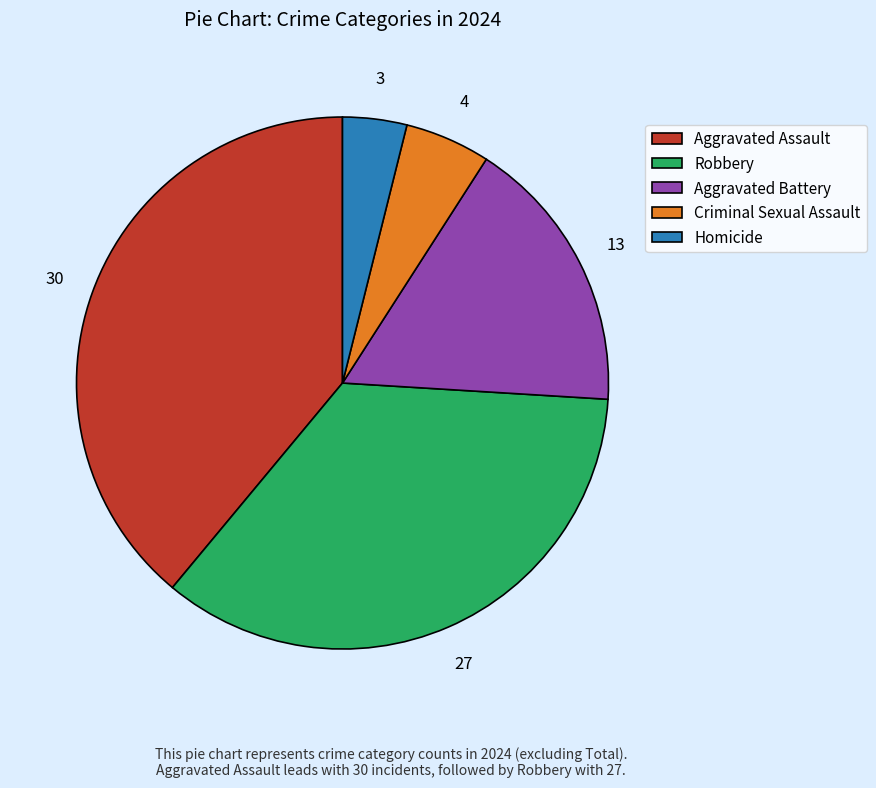

The Aggravated Battery slice represents 22% of the pie. True or false?

False